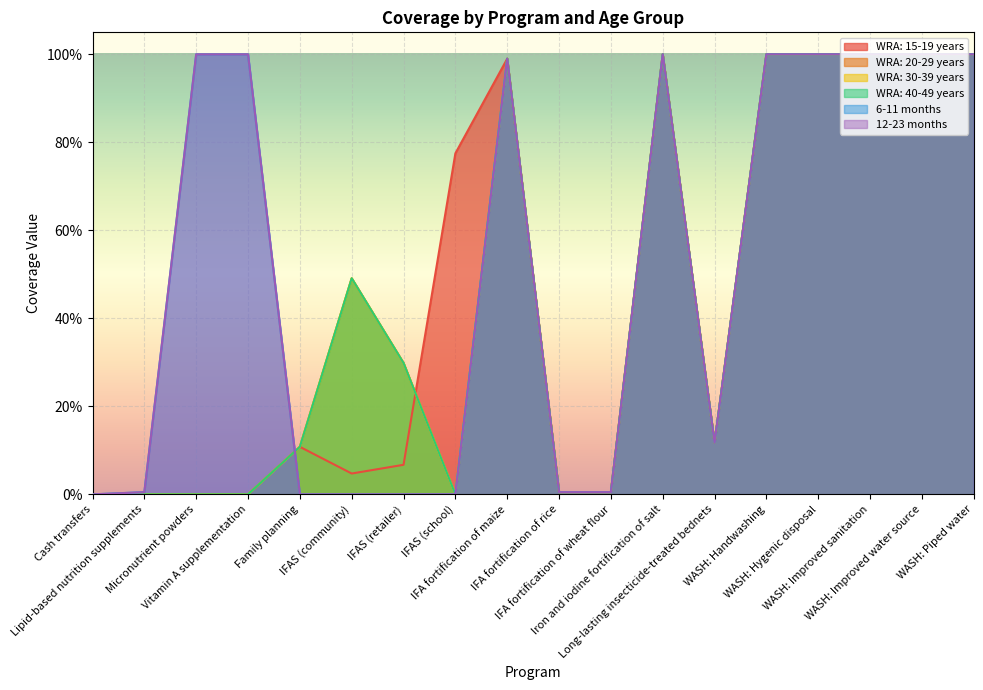

How many times do WRA: 30-39 years and WRA: 15-19 years cross each other?

1